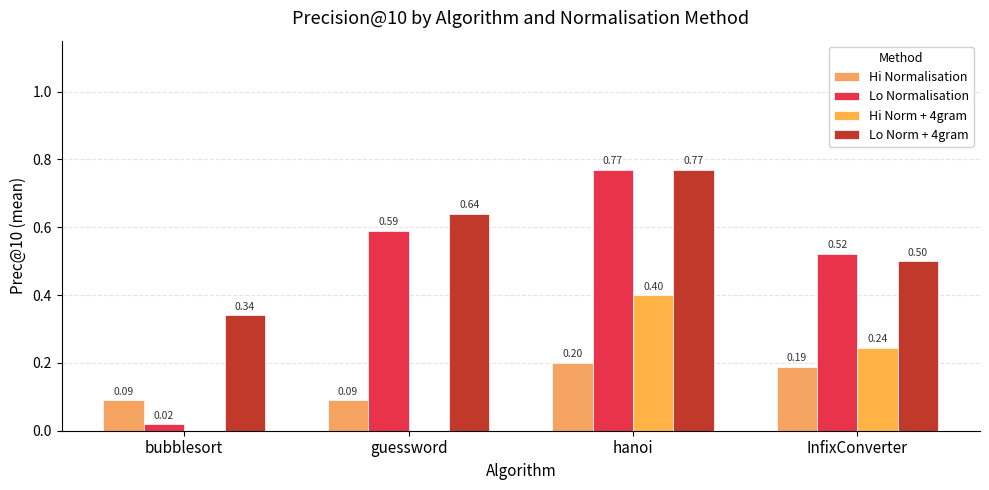

The value of Hi Normalisation at hanoi is 0.2. True or false?

True